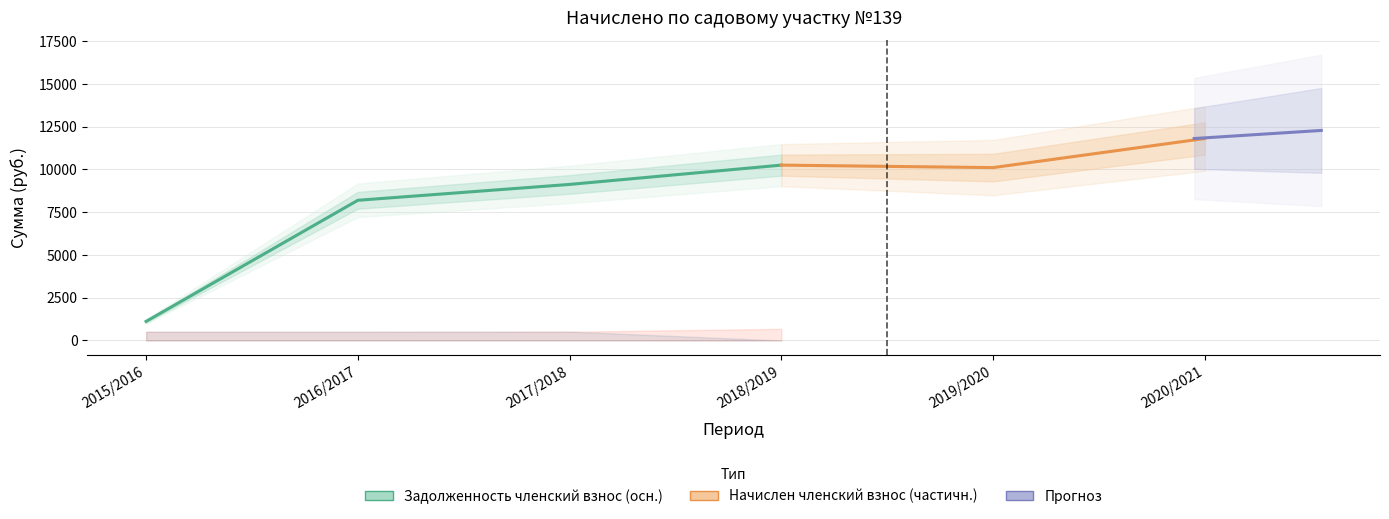

The value of Задолженность членский взнос at 2018/2019 is 16447.9. True or false?

False